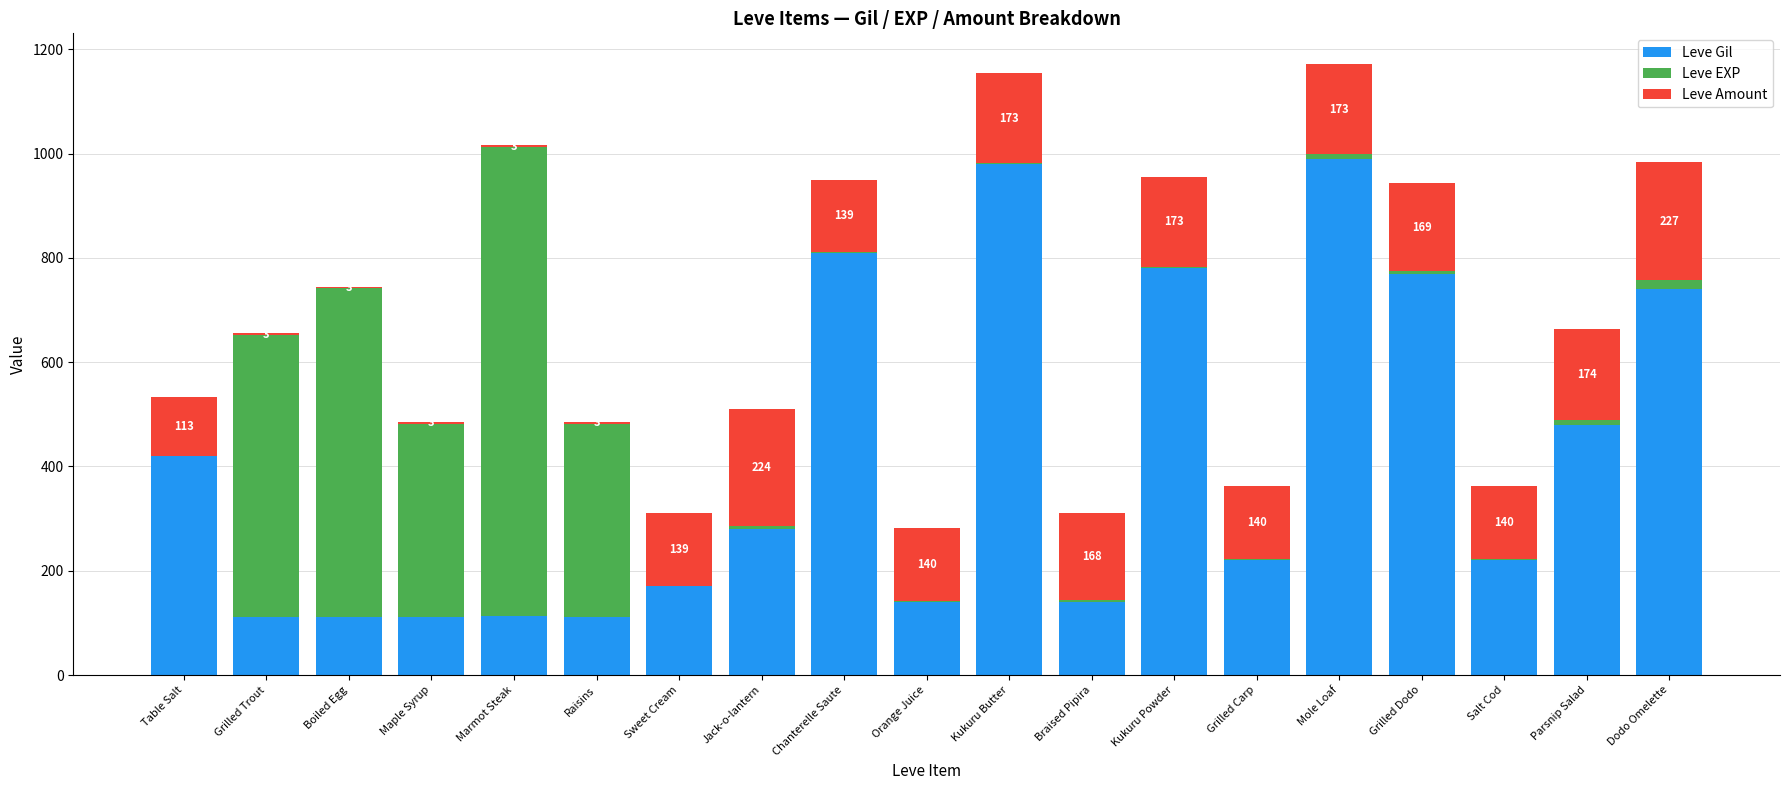

How many series are shown in this chart?

3